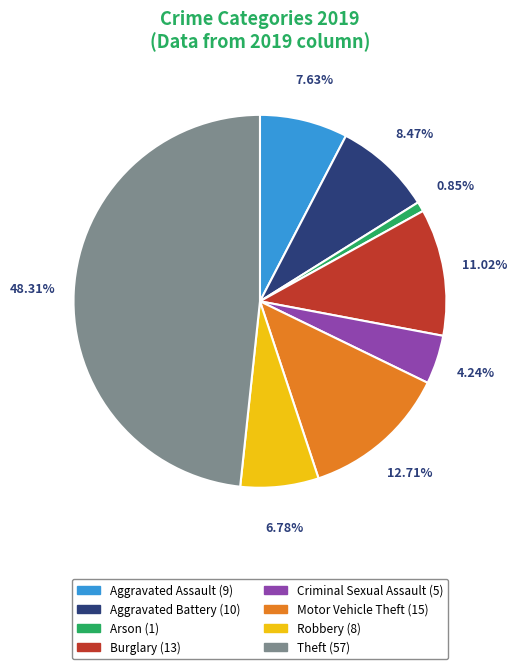

What is the largest slice in the pie chart?

Theft